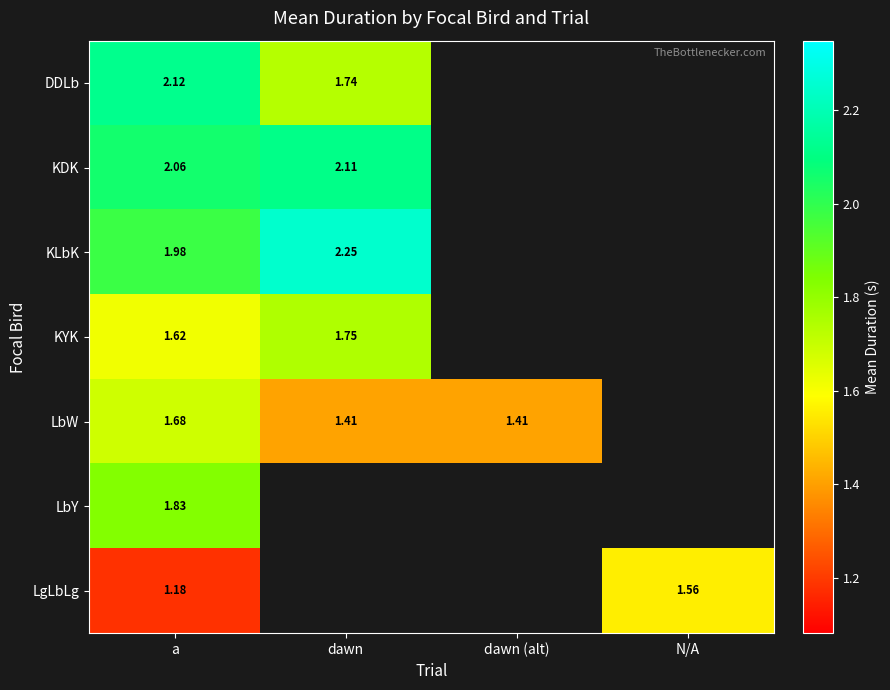

What is the sum of the LbW values at a and dawn (alt)?

3.1